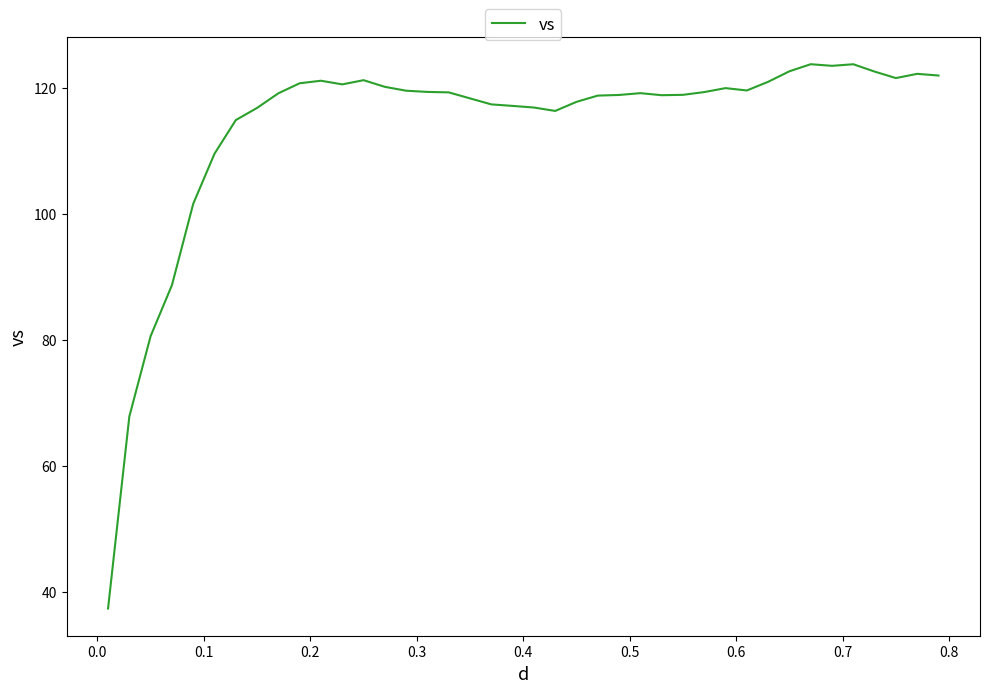

What is the smallest value displayed?

37.4